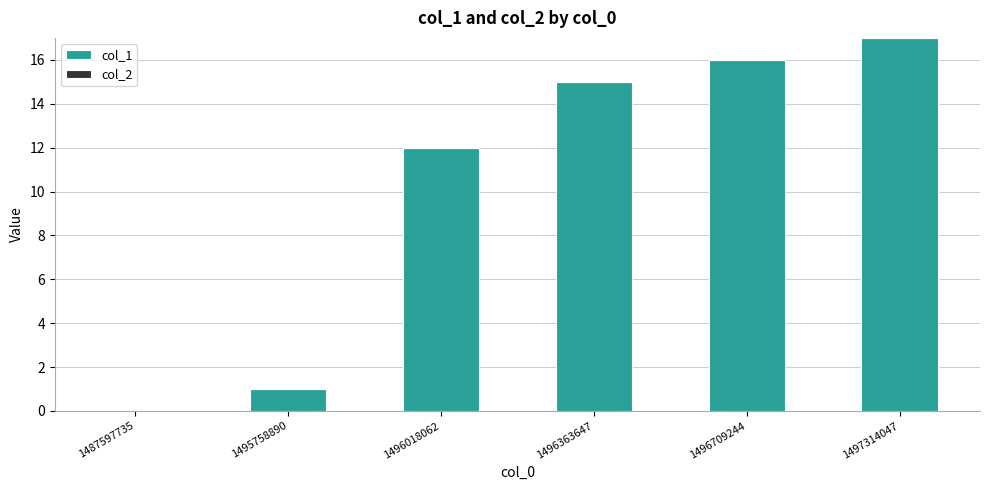

At which label is the value closest to 8?

1496018062